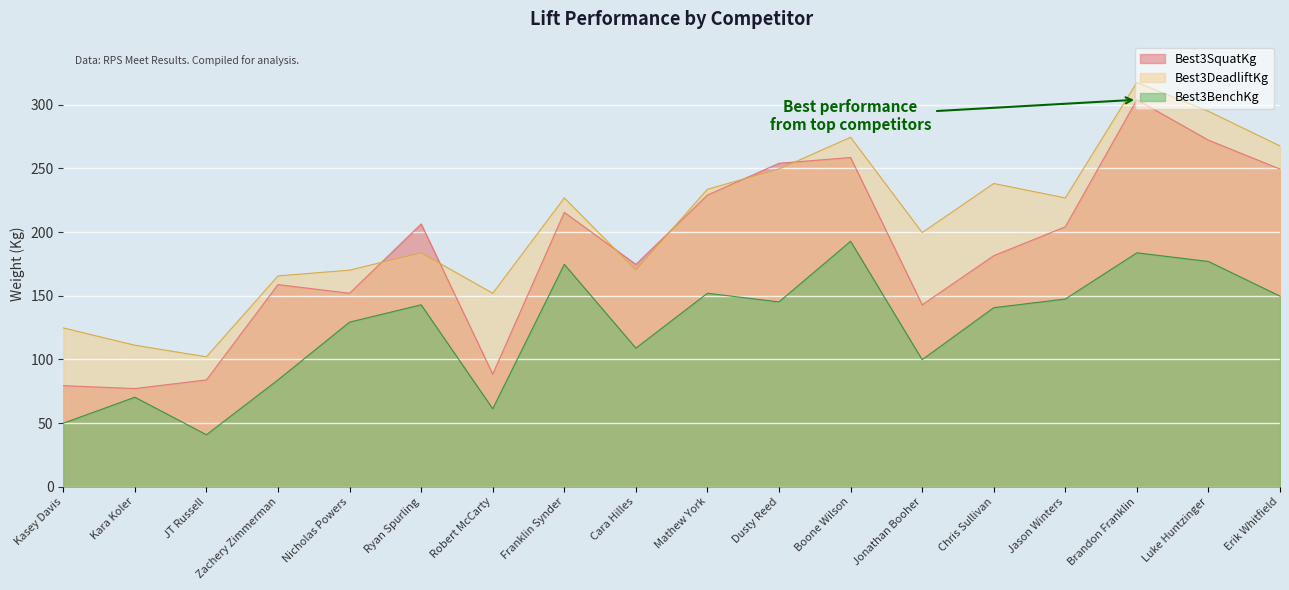

At which label does Best3SquatKg first exceed 204?

Ryan Spurling